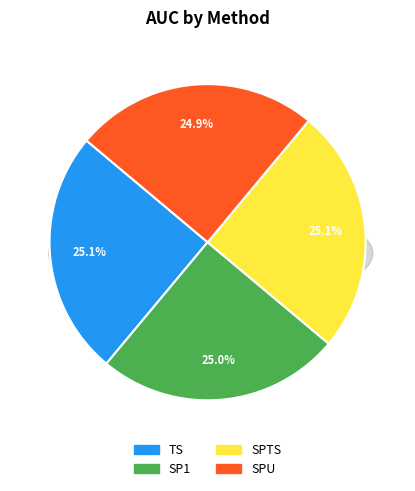

Is there any slice that represents more than half of the pie?

No